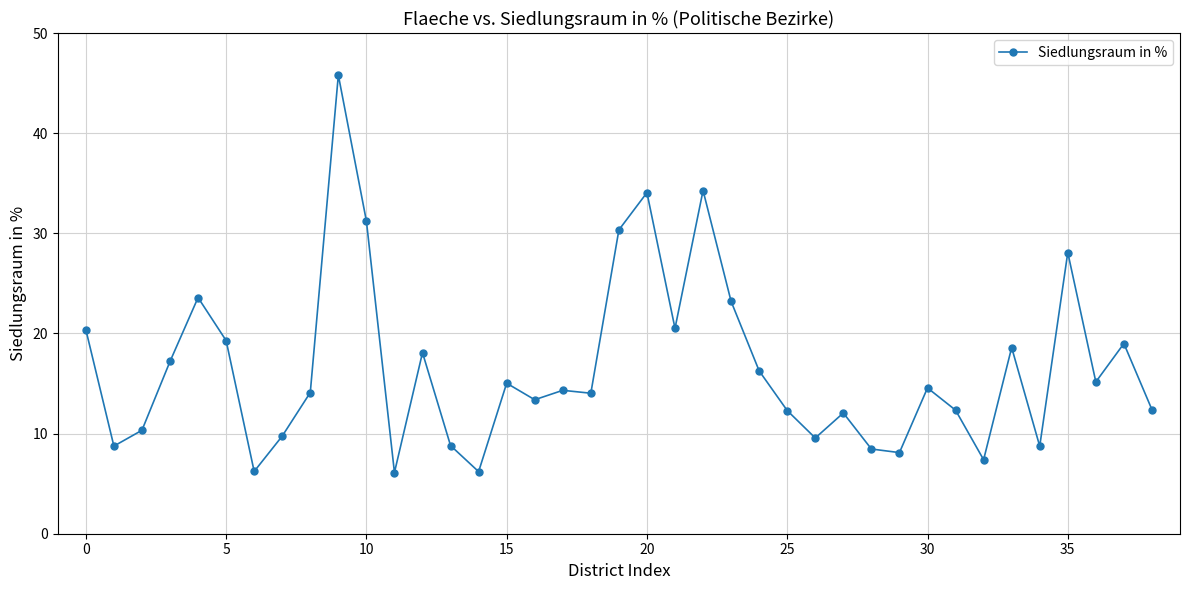

True or false: there are more than 0 points higher than both neighbors.

True